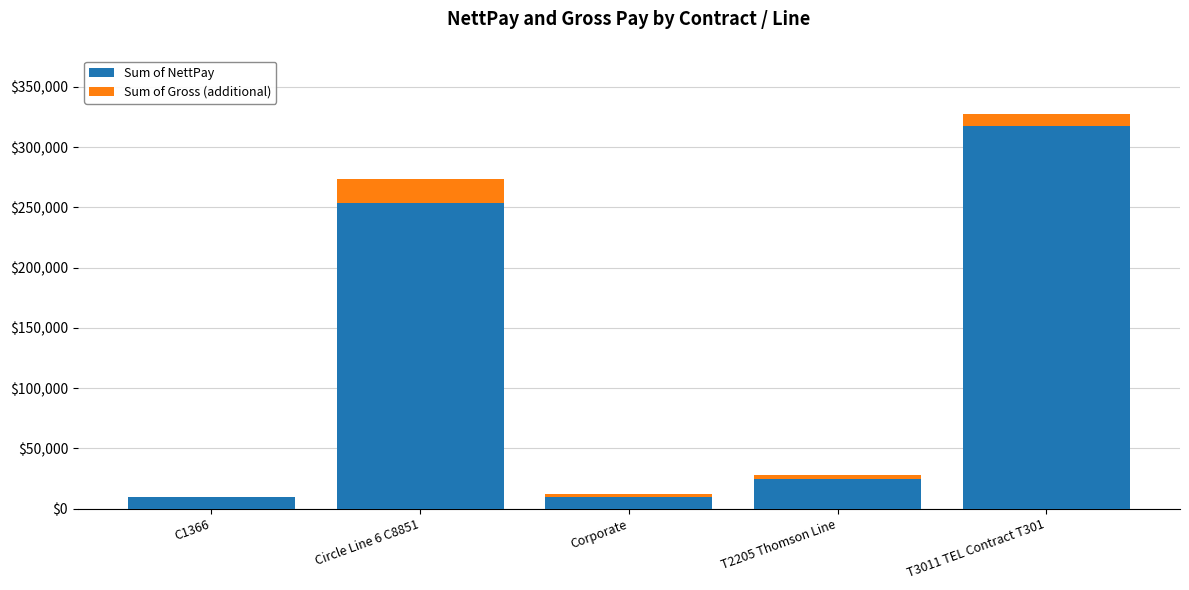

The Sum of NettPay series shows 177730 at T3011 TEL Contract T301. True or false?

False